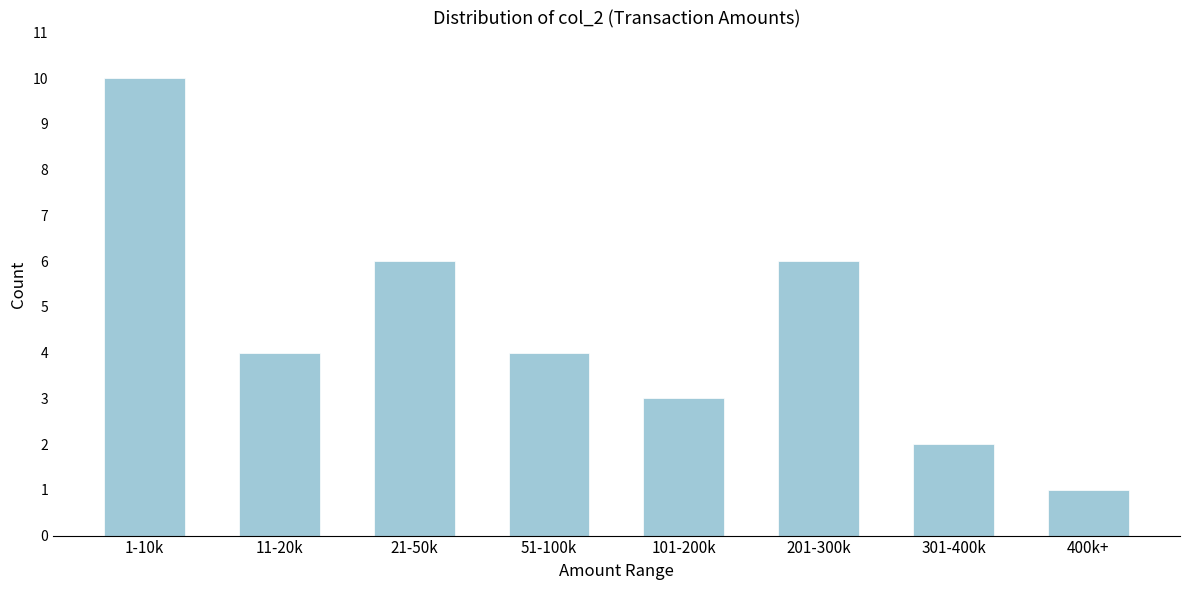

Reading left to right, list all the values displayed in this chart.

1-10k=10	11-20k=4	21-50k=6	51-100k=4	101-200k=3	201-300k=6	301-400k=2	400k+=1